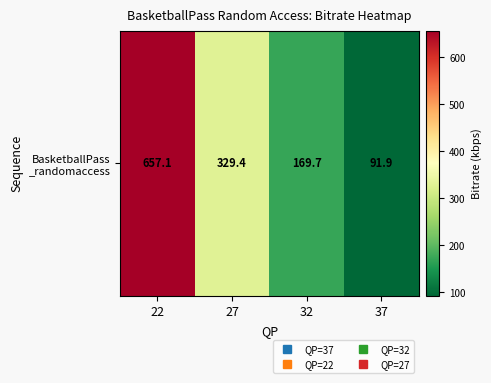

The value at 37 is 91.9. True or false?

True